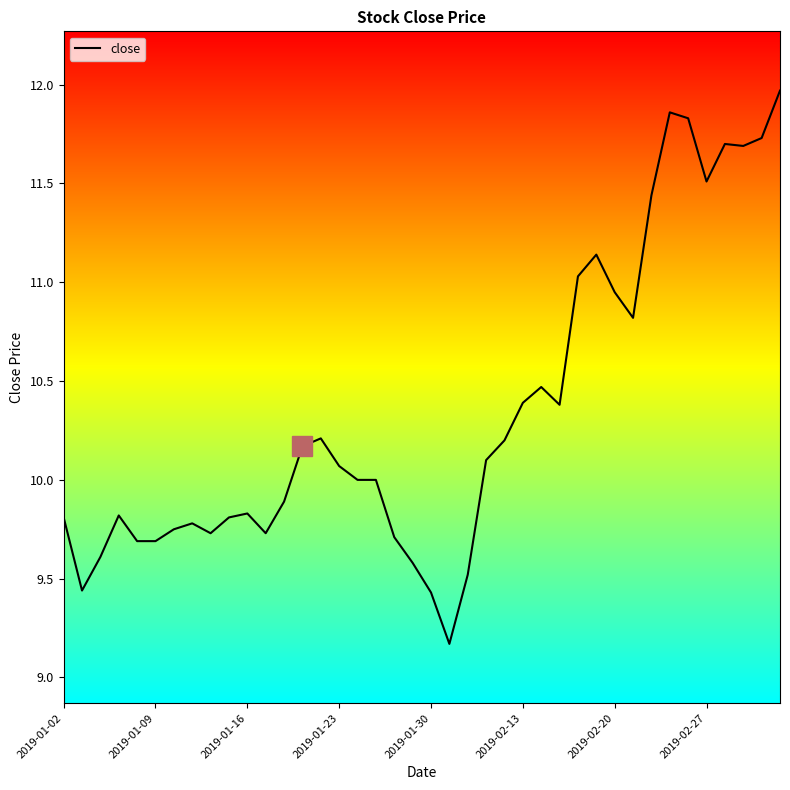

What is the minimum value shown in the chart?

9.2